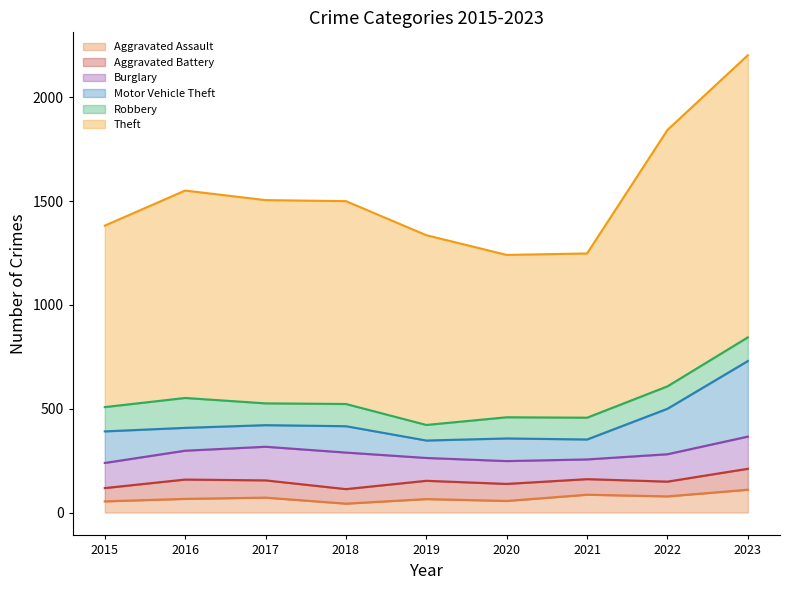

Where is the first local minimum for Theft?

2020